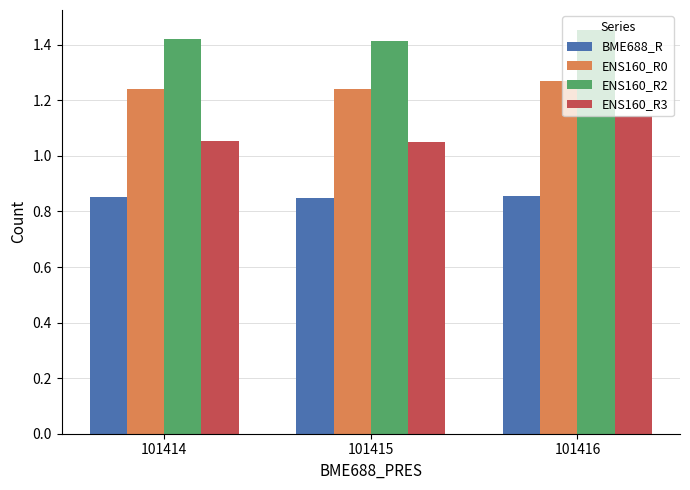

At which category is the sum across all series the highest?

101416